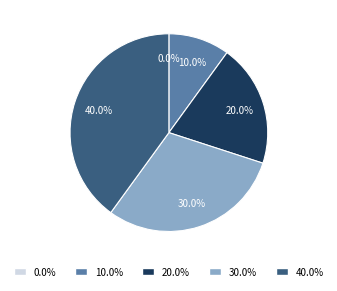

How many slices are in this pie chart?

5